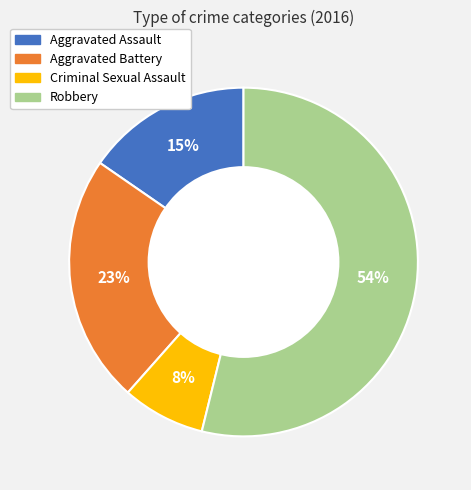

How many segments does this pie chart have?

4